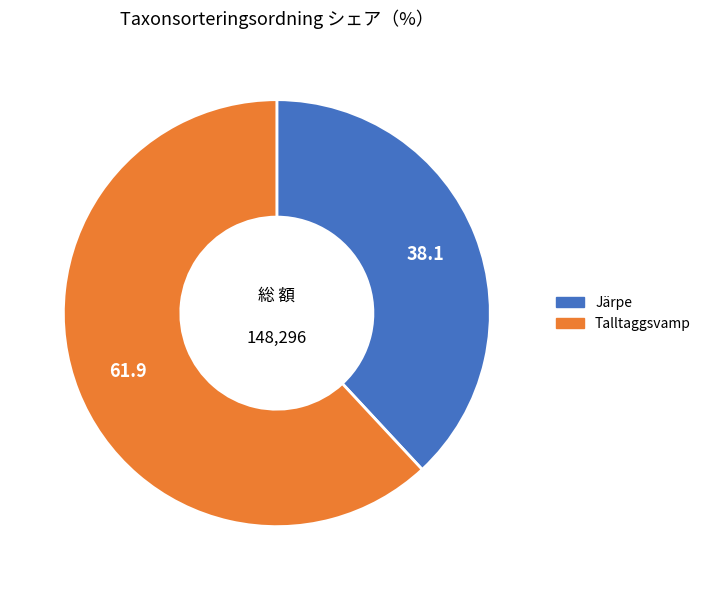

Is there a majority slice in this chart?

Yes